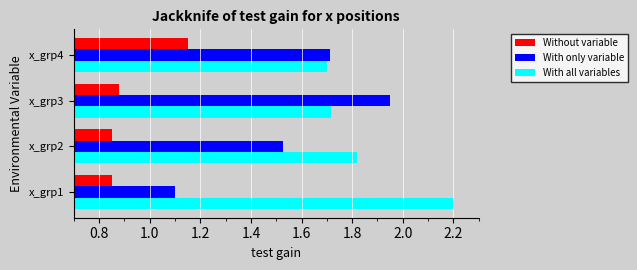

List the labels in order of With only variable value, smallest first.

x_grp1, x_grp2, x_grp4, x_grp3